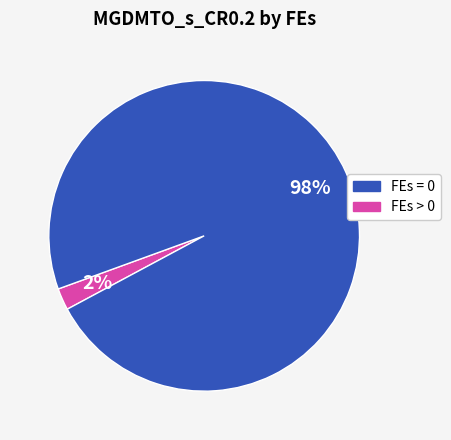

Count the number of slices in the pie.

2